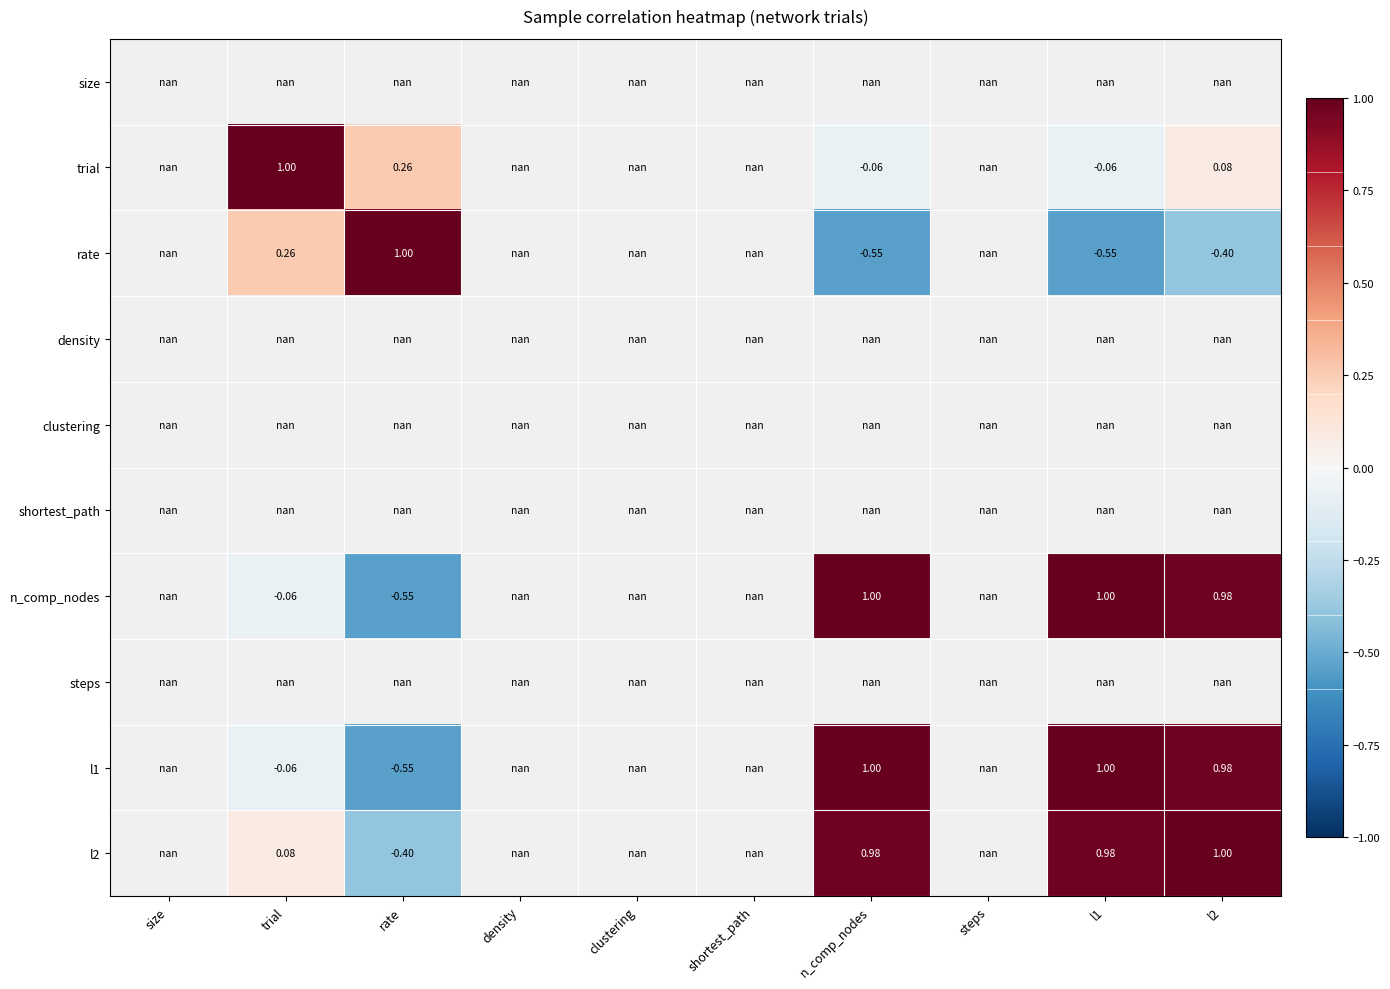

At which category does the chart reach its minimum across all series?

n_comp_nodes